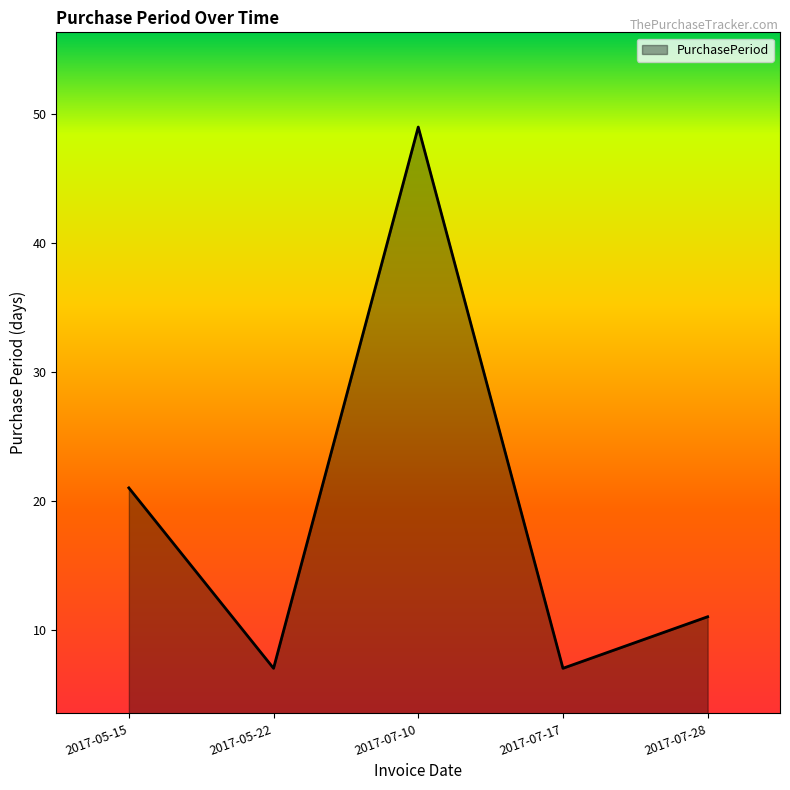

At which category does the chart reach its peak across all series?

2017-07-10